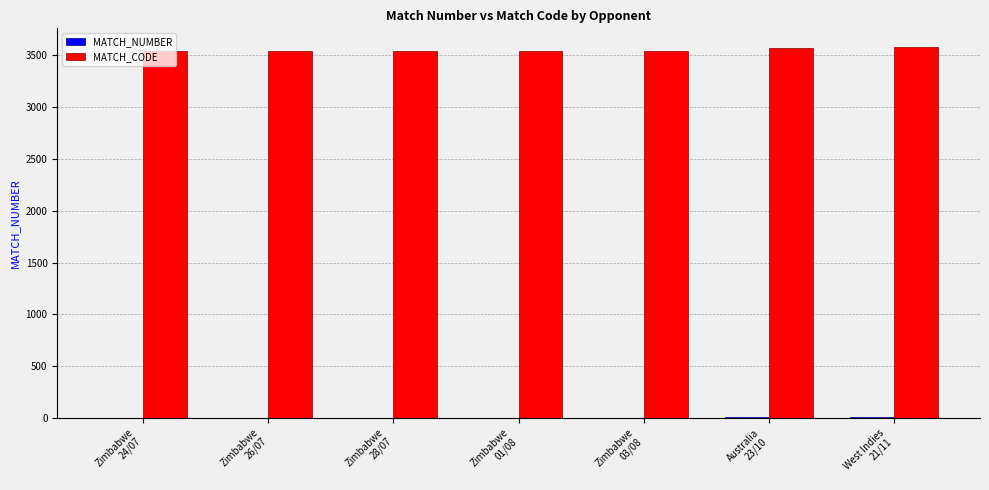

How many data points does each series have?

7